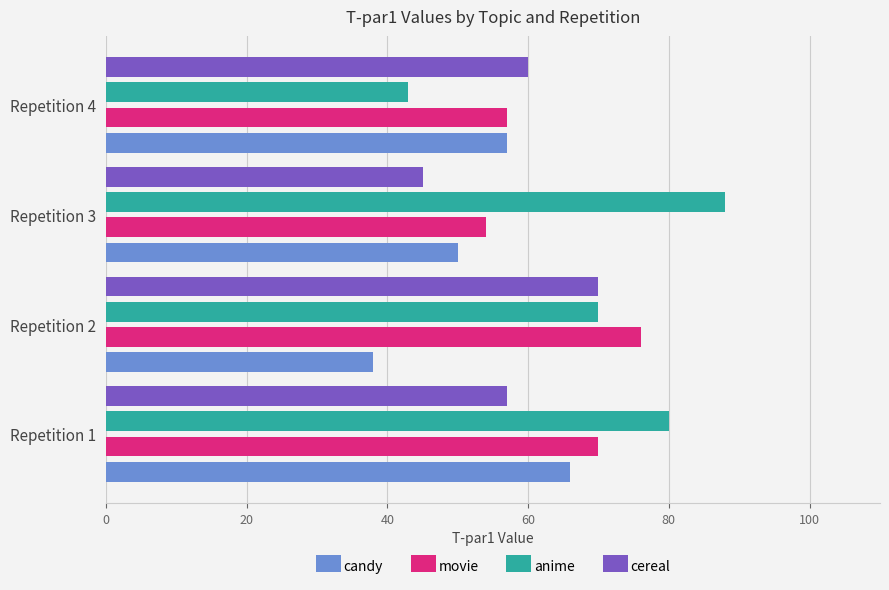

At which category is the sum across all series the highest?

Repetition 1